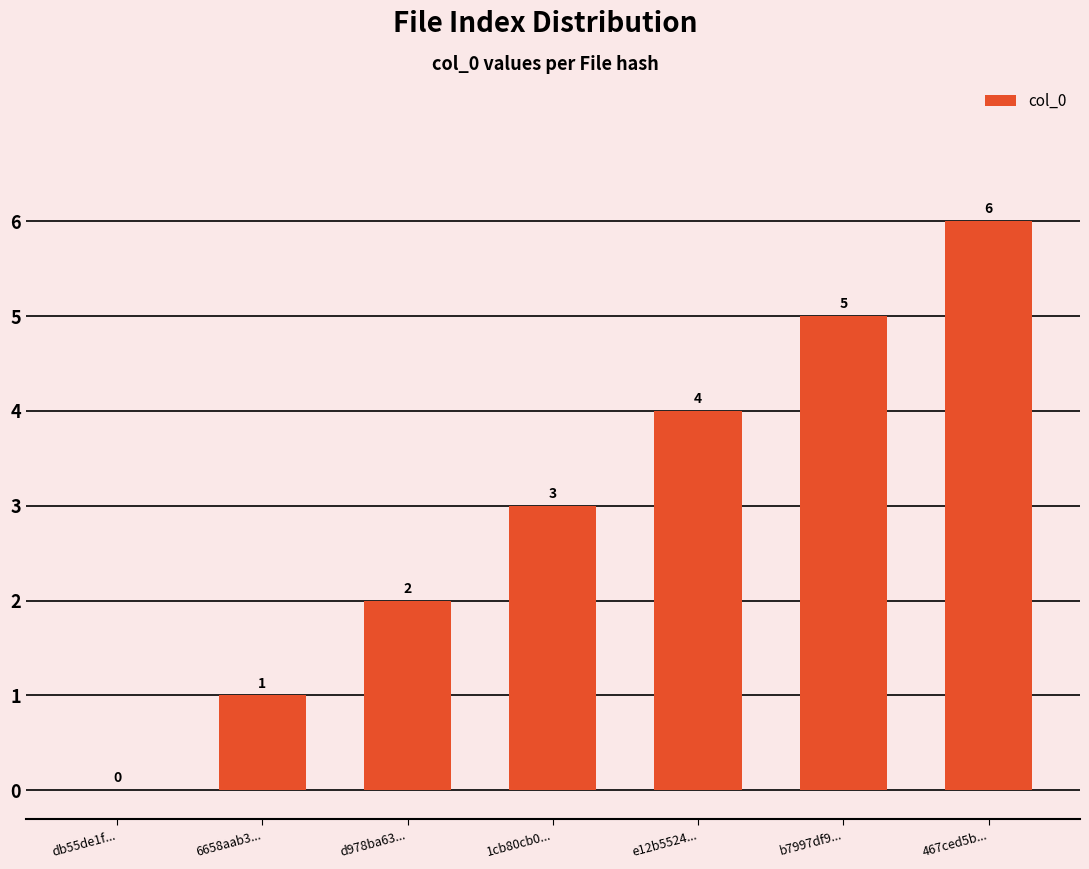

The value at db55de1f... is -4. True or false?

False